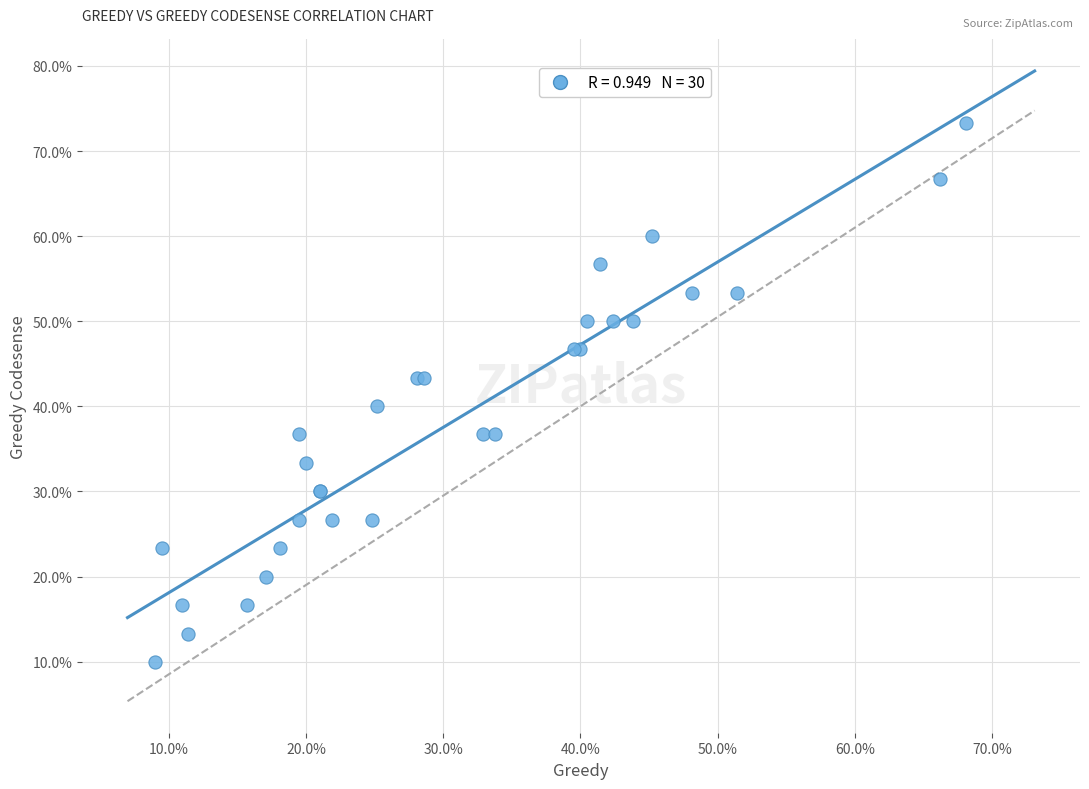

What Y value in the scatter plot is closest to 41?

40.0